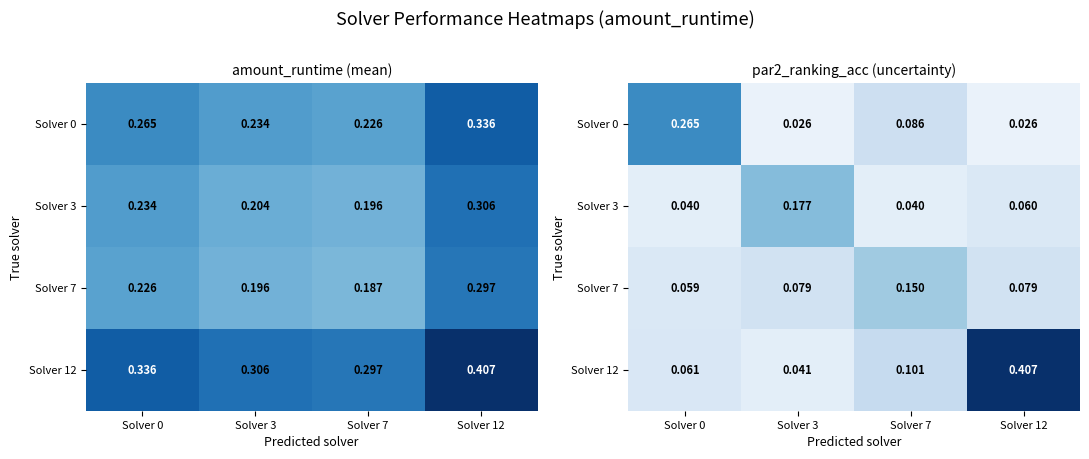

The Solver 7 series shows 0.1 at Solver 3. True or false?

True